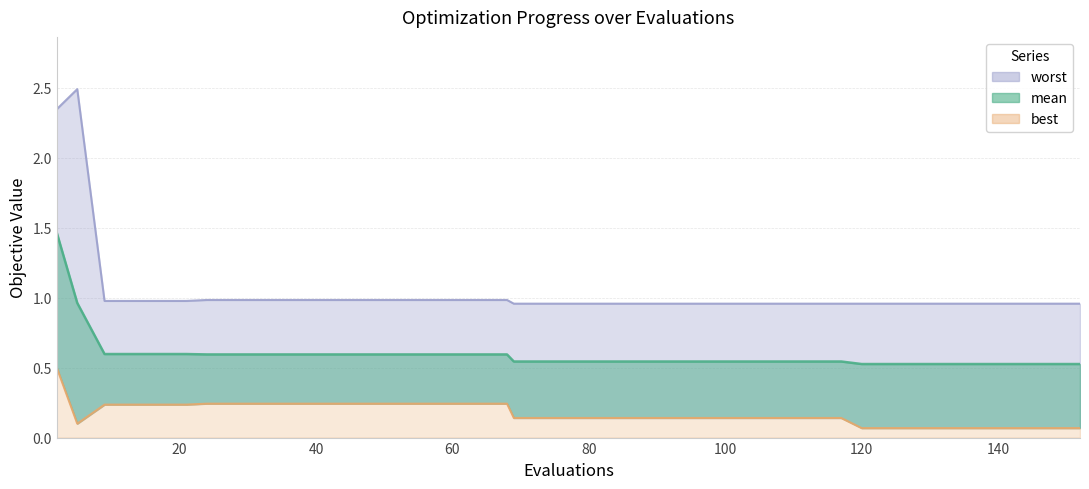

True or false: best has a value of 0.4 at 13.

False